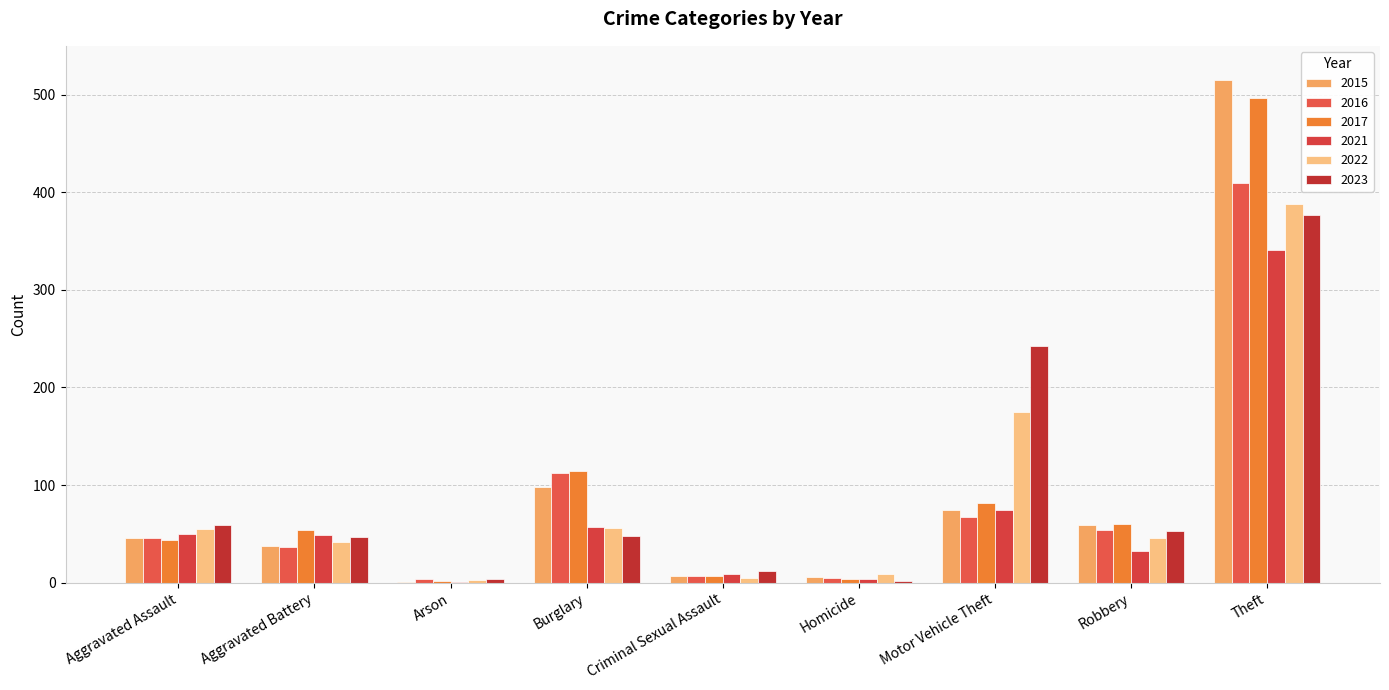

What value does the 2017 series have at Criminal Sexual Assault?

7